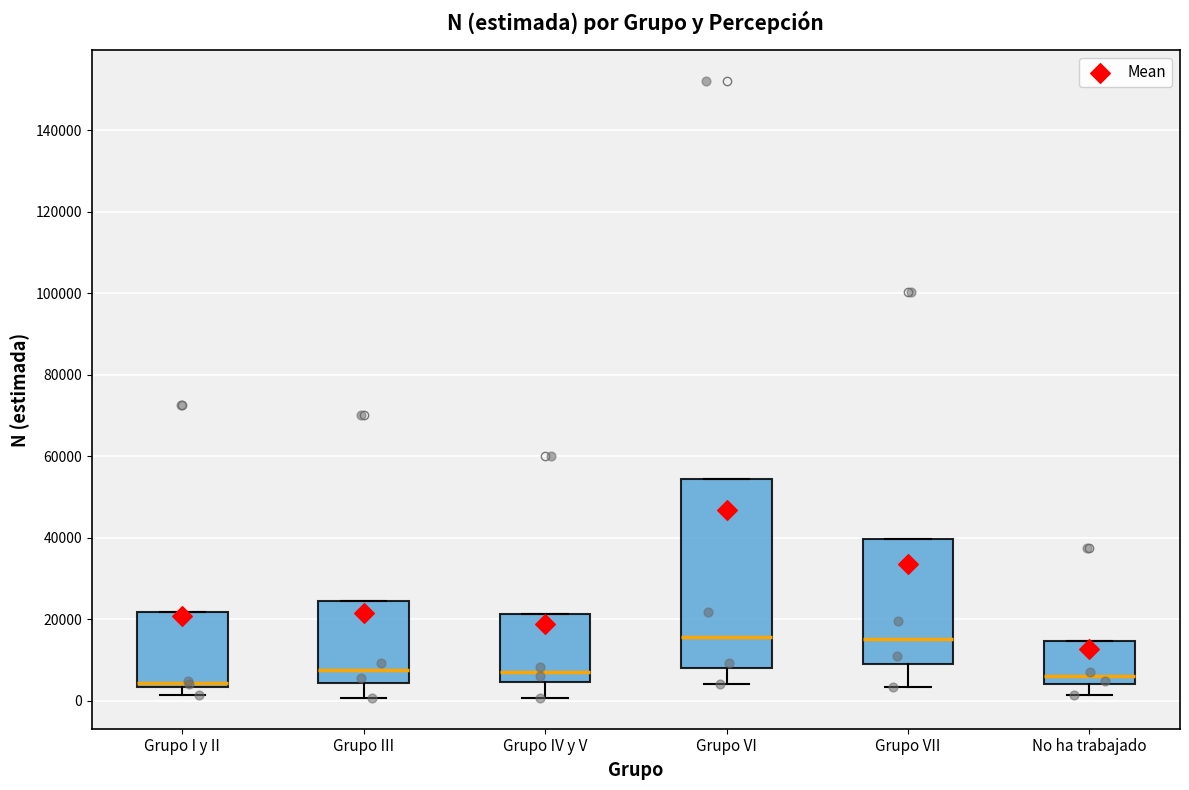

Reading left to right, read every box against the y-axis: the position of its median line, the range the box covers, and the ends of its whiskers. The values are not printed on the chart, so give them approximately, as read against the axis.

Grupo I y II: median 4000 (just above the box's lower edge), box 4000 to 22000, whiskers 2000 to 22000
Grupo III: median 8000, box 4000 to 24000, whiskers 0 to 24000
Grupo IV y V: median 8000, box 4000 to 22000, whiskers 0 to 22000
Grupo VI: median 16000, box 8000 to 54000, whiskers 4000 to 54000
Grupo VII: median 16000, box 10000 to 40000, whiskers 4000 to 40000
No ha trabajado: median 6000, box 4000 to 14000, whiskers 2000 to 14000